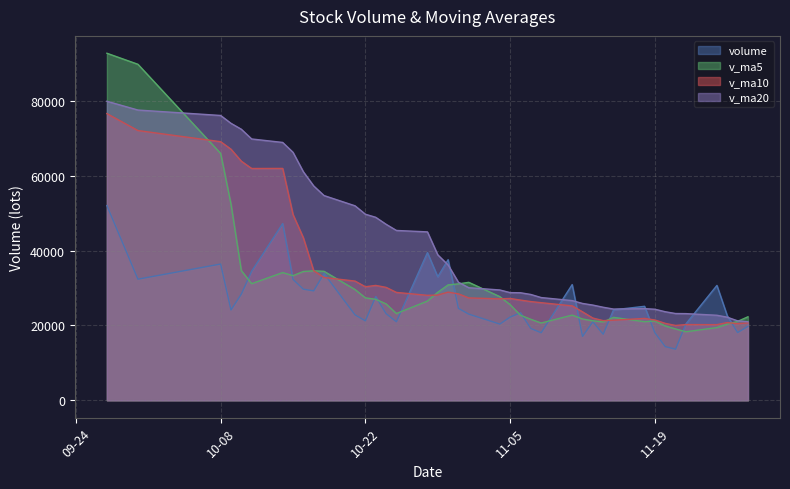

What is the difference between the maximum and minimum values in the v_ma10 series?

56608.3